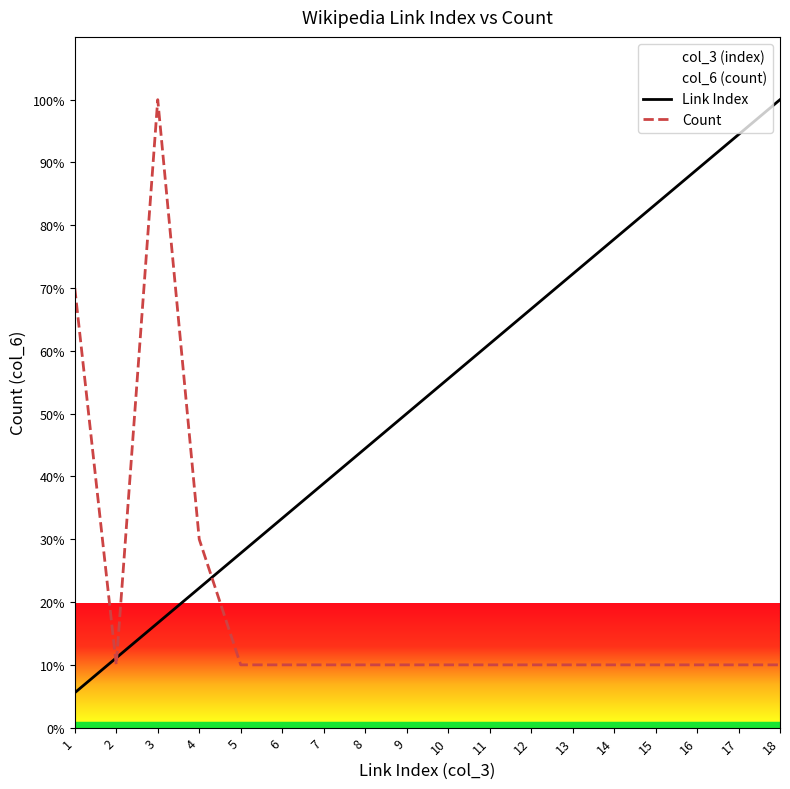

Which series has the largest total across all categories?

Link Index